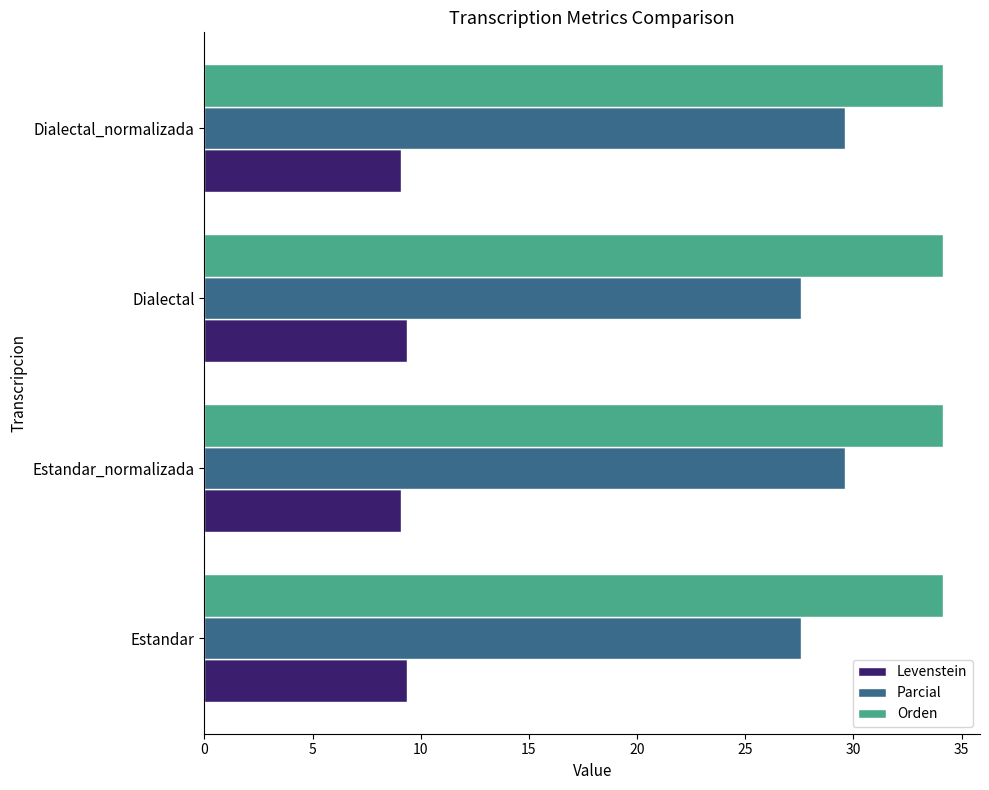

Which series has the largest range (max minus min)?

Parcial